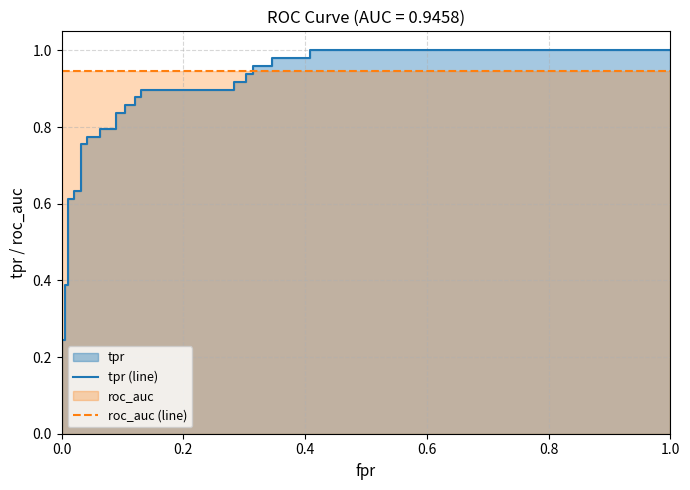

How many categories are shown in the chart?

33